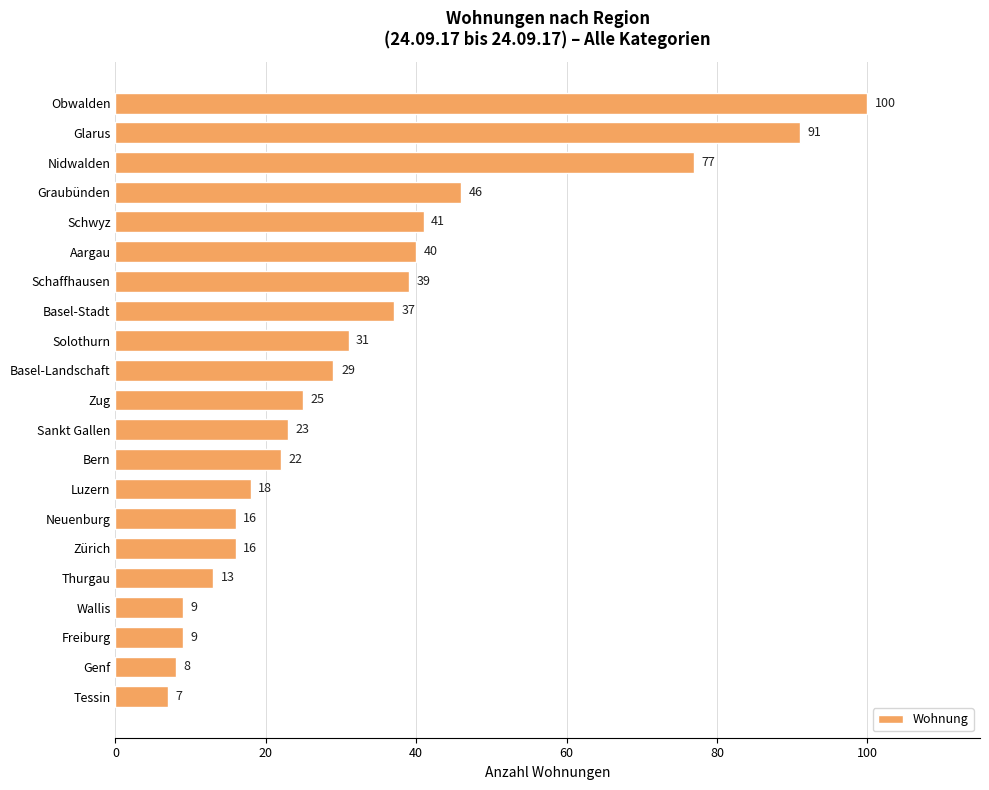

True or false: the data shows 68 at Aargau.

False